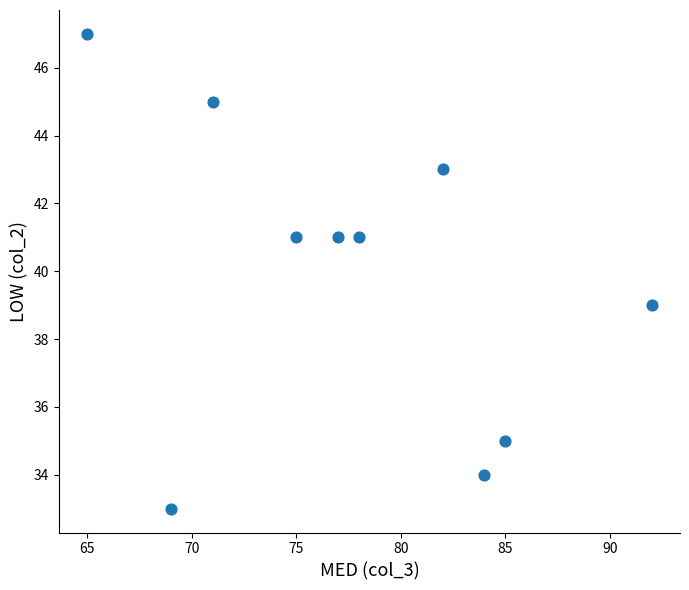

What is the average Y value?

40